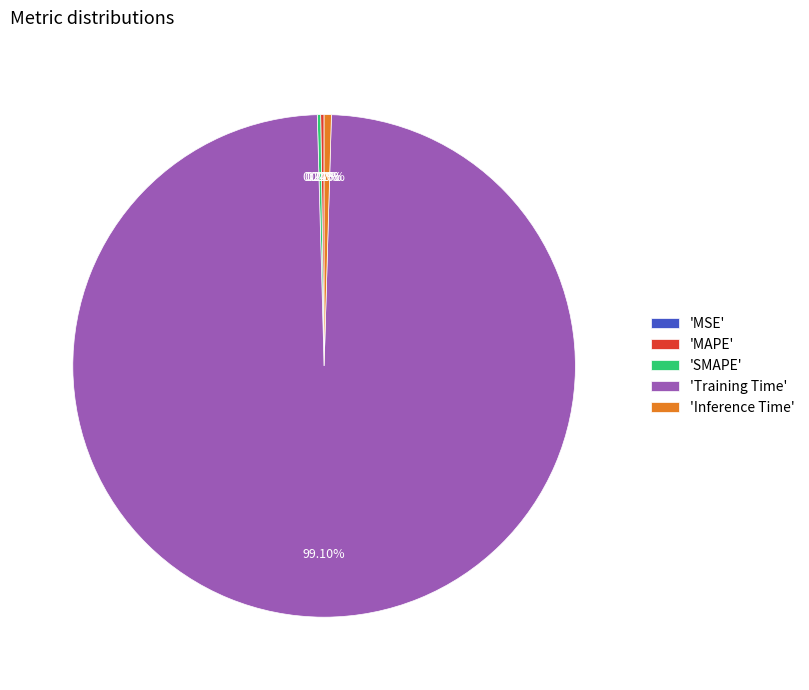

Does any single category account for the majority?

Yes